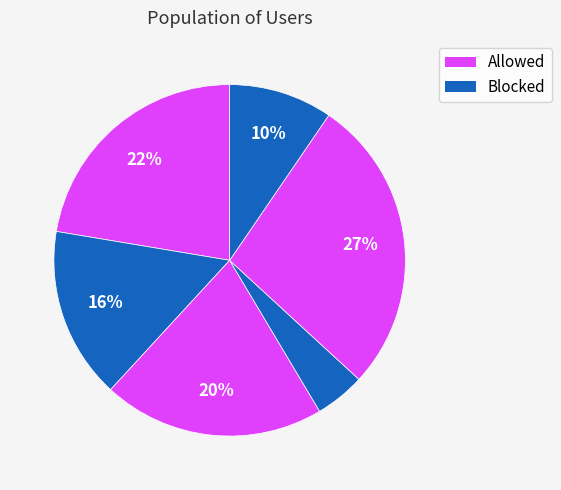

Count the number of slices in the pie.

6